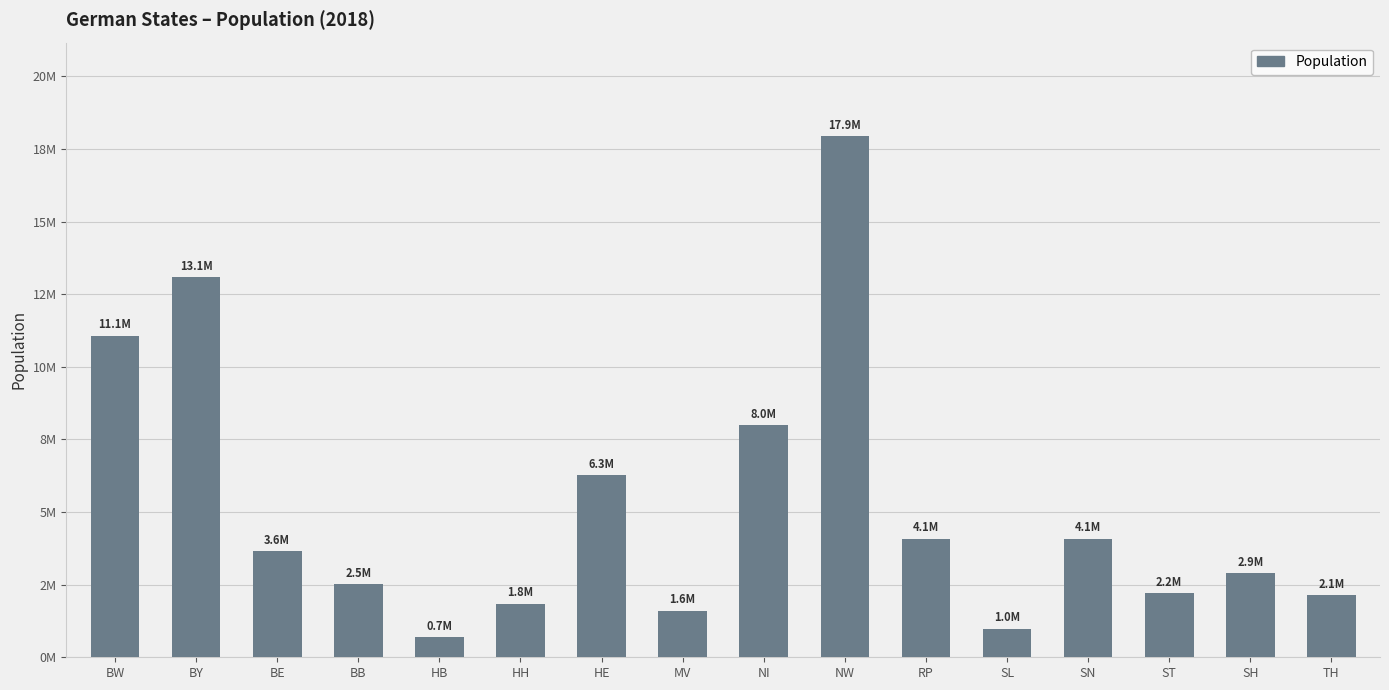

Are the bars horizontal?

No